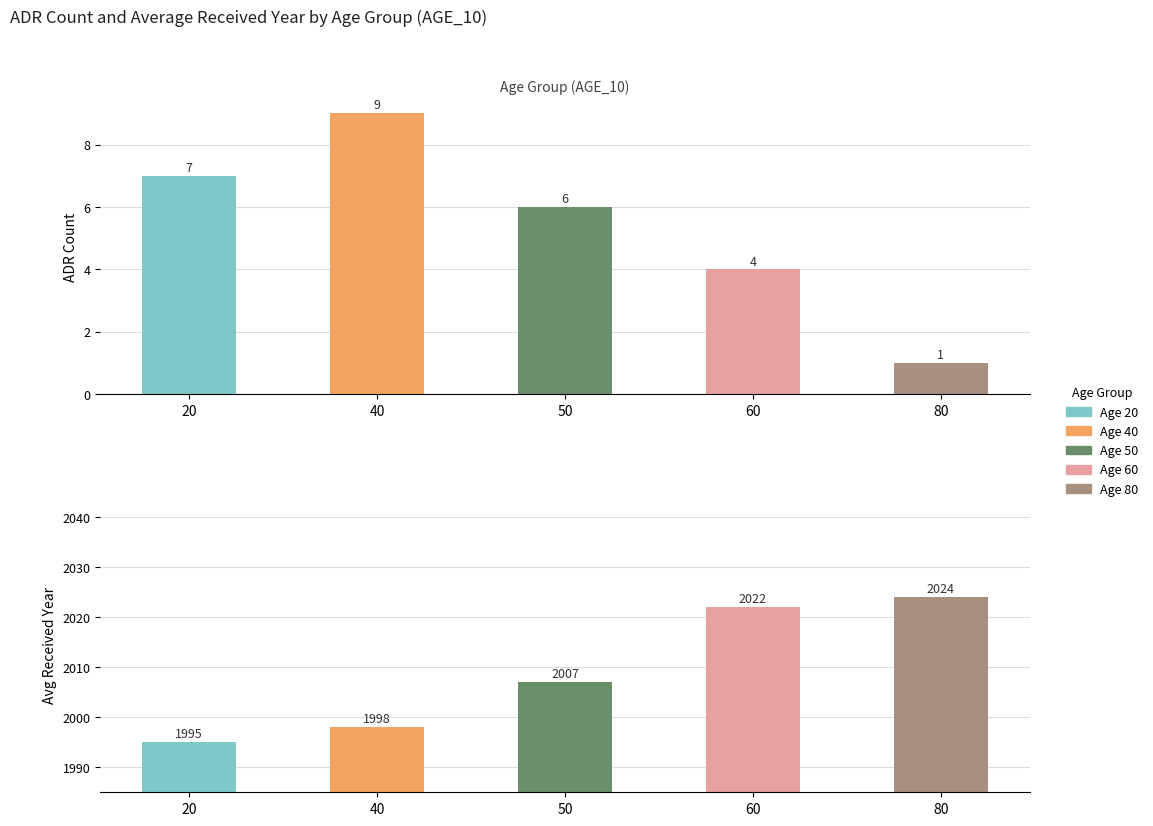

What is the maximum value for Avg_Year?

2024